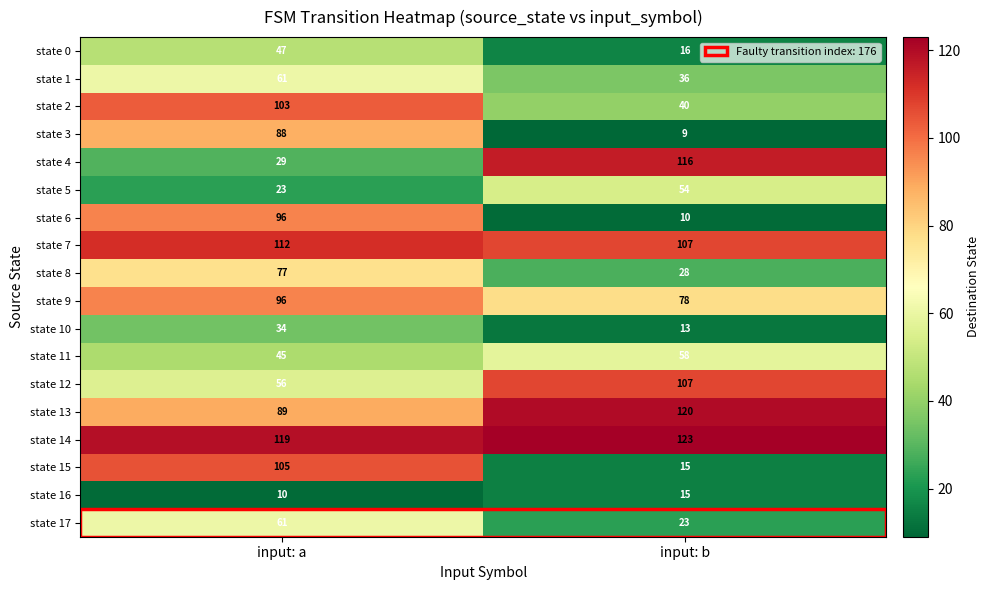

Rank the categories by state 9 value from highest to lowest.

input: a, input: b